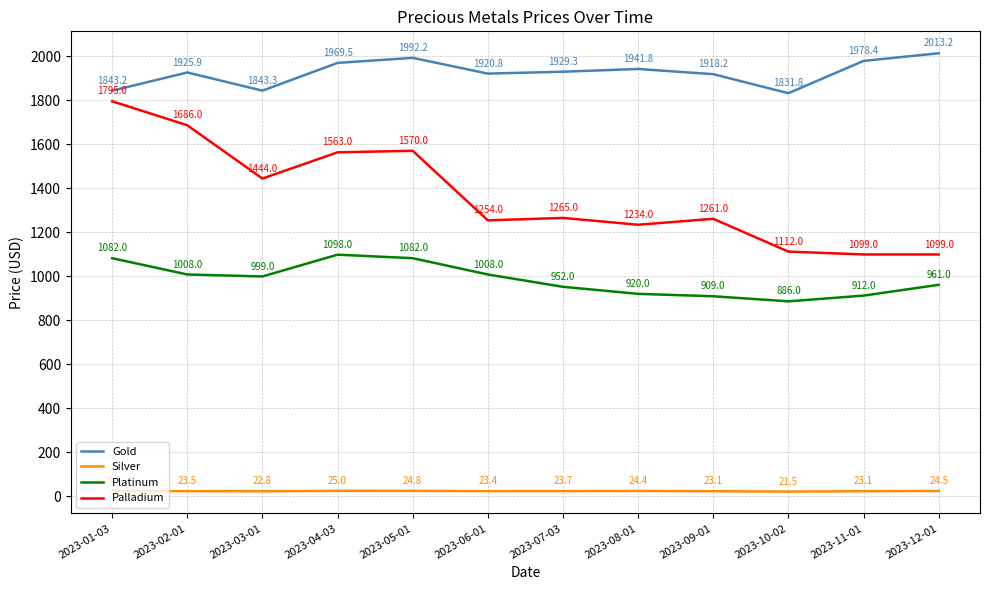

Does the chart display data point markers on the line(s)?

No